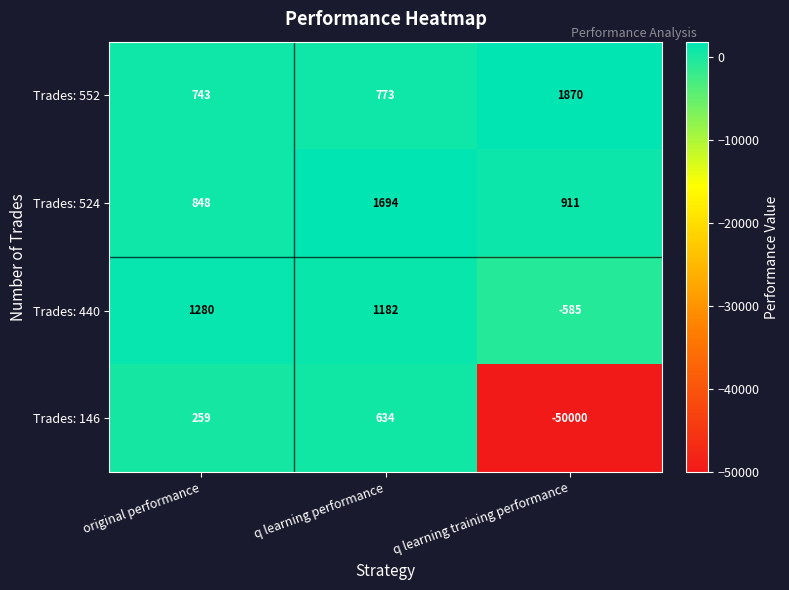

Count the number of categories in the chart.

3